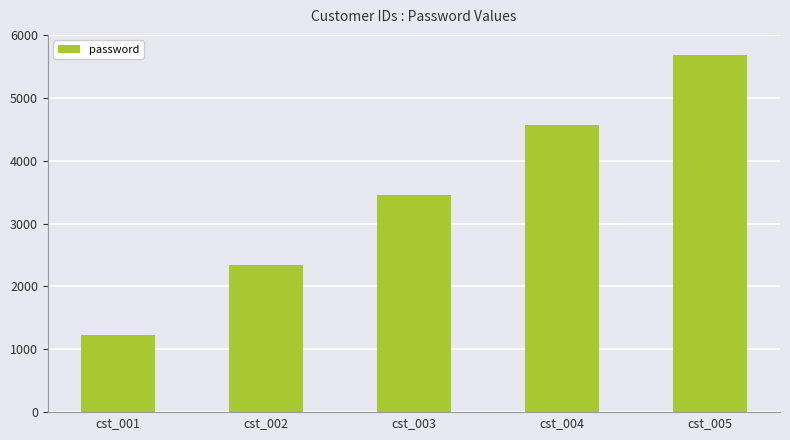

Which has a higher value, cst_003 or cst_001?

cst_003